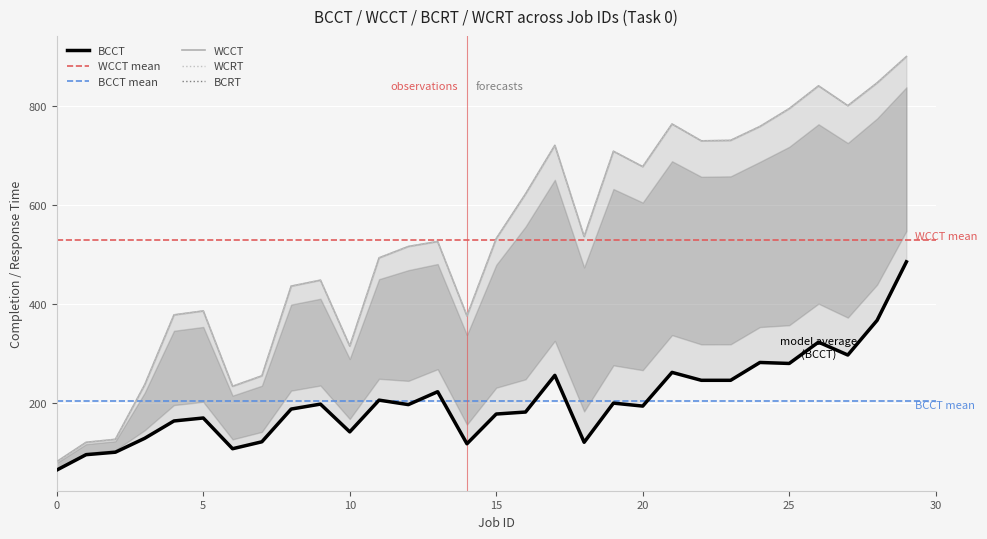

True or false: BCRT and BCCT intersect in this chart.

False